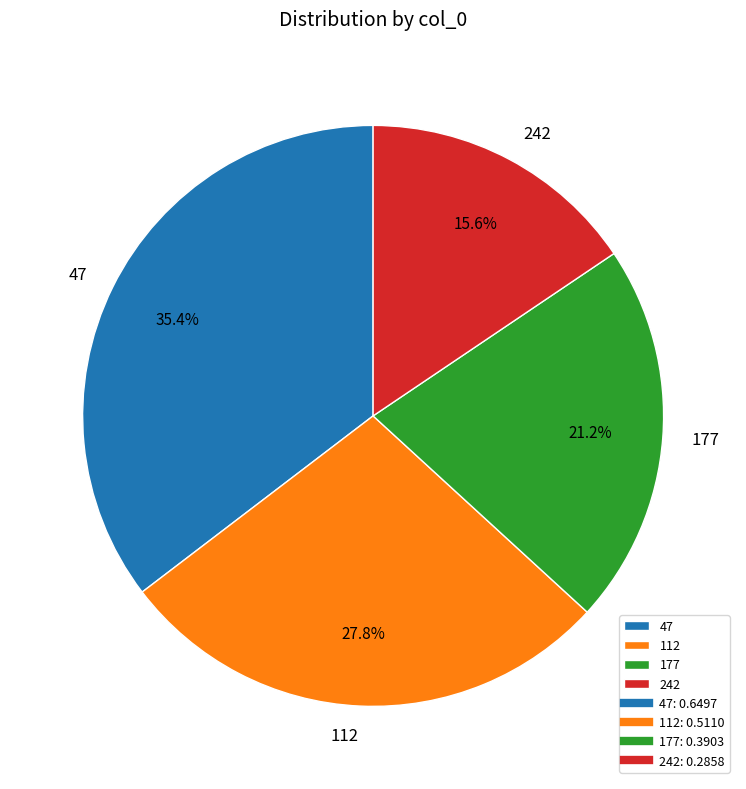

True or false: 177 accounts for 33% of the total.

False